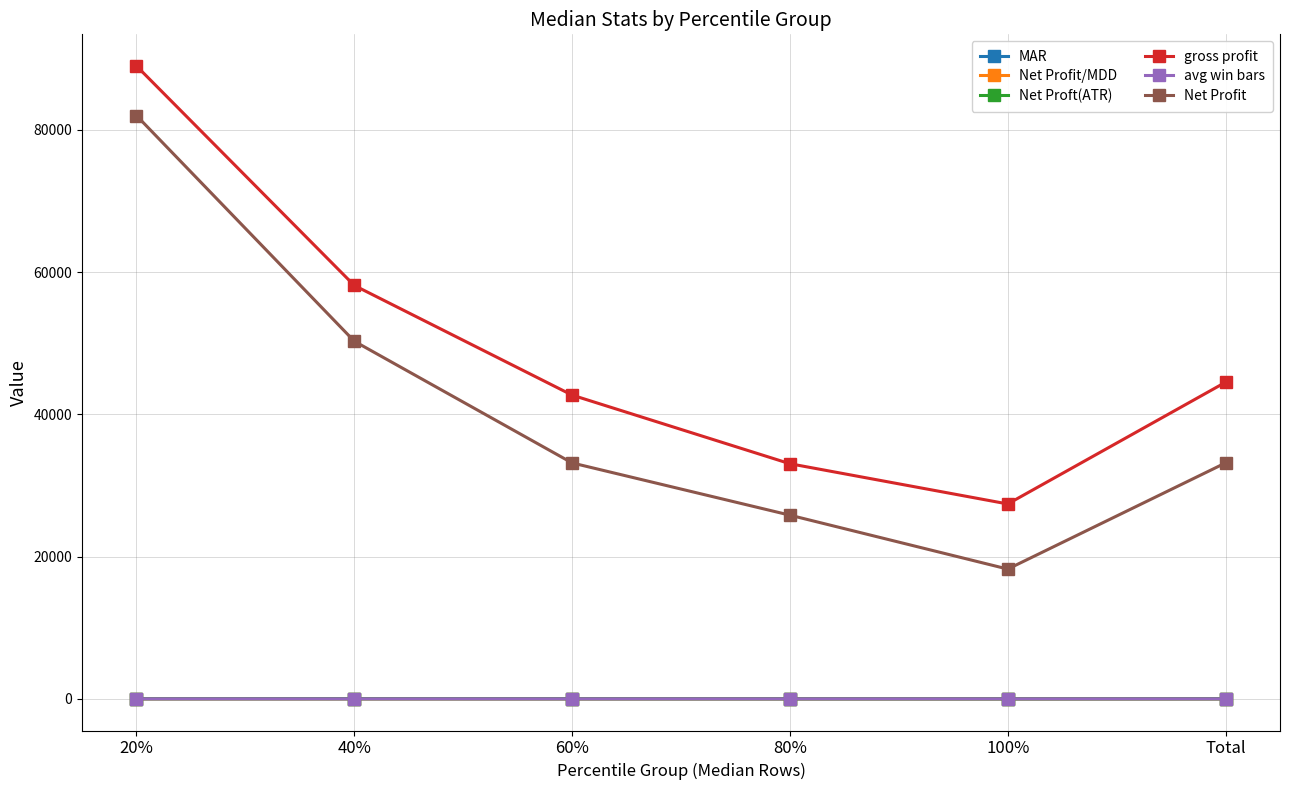

Which series has the largest range (max minus min)?

Net Profit